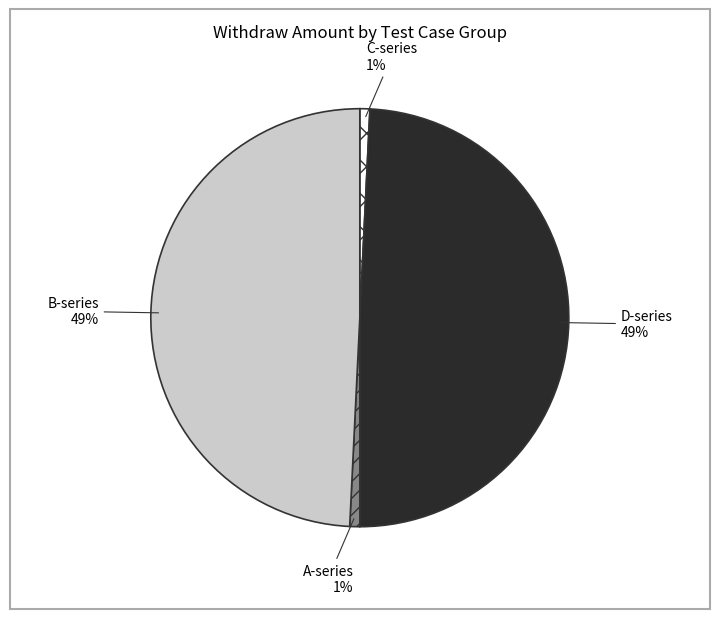

Is it true that B-series is 49% of the pie?

True